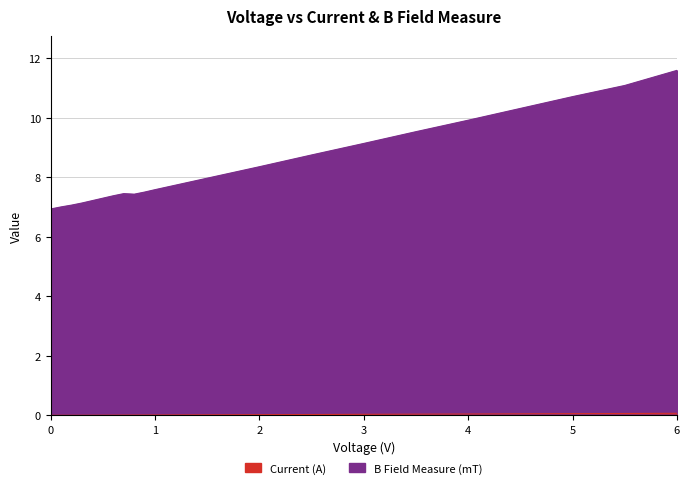

Rank the series by their average value, from highest to lowest.

B Field Measure (mT), Current (A)